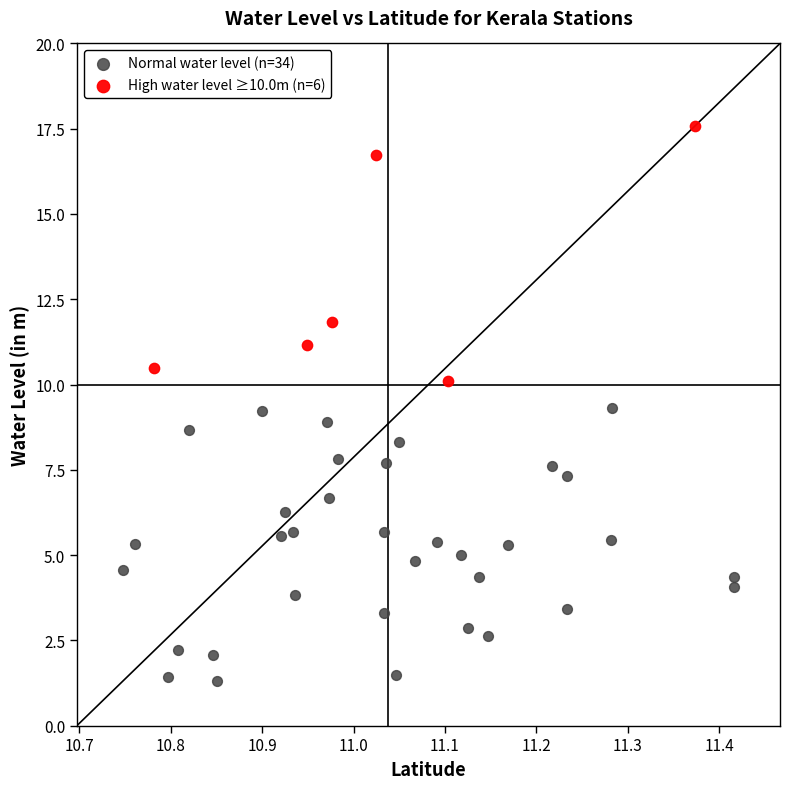

Which series has the widest spread of Y values?

Normal water level (n=34)